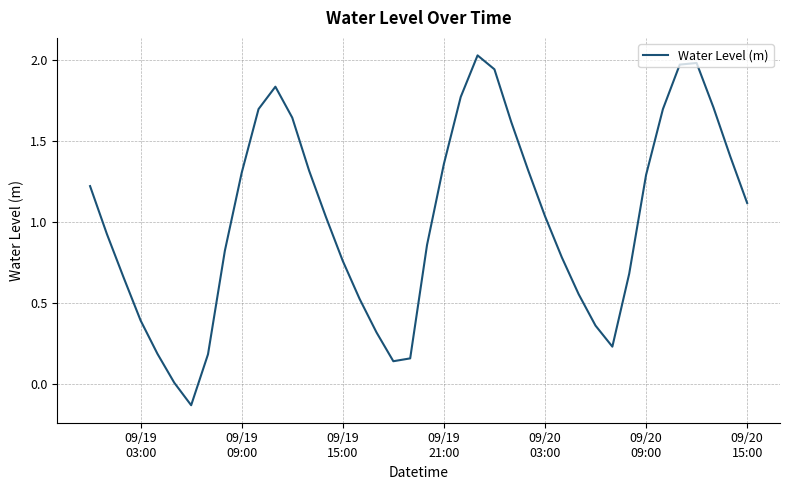

What is the difference between the maximum and minimum values?

2.2